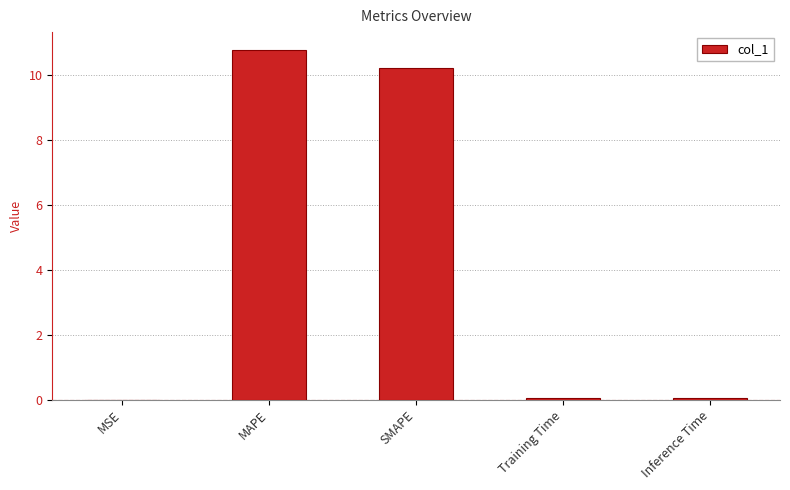

How many series are shown in this chart?

1